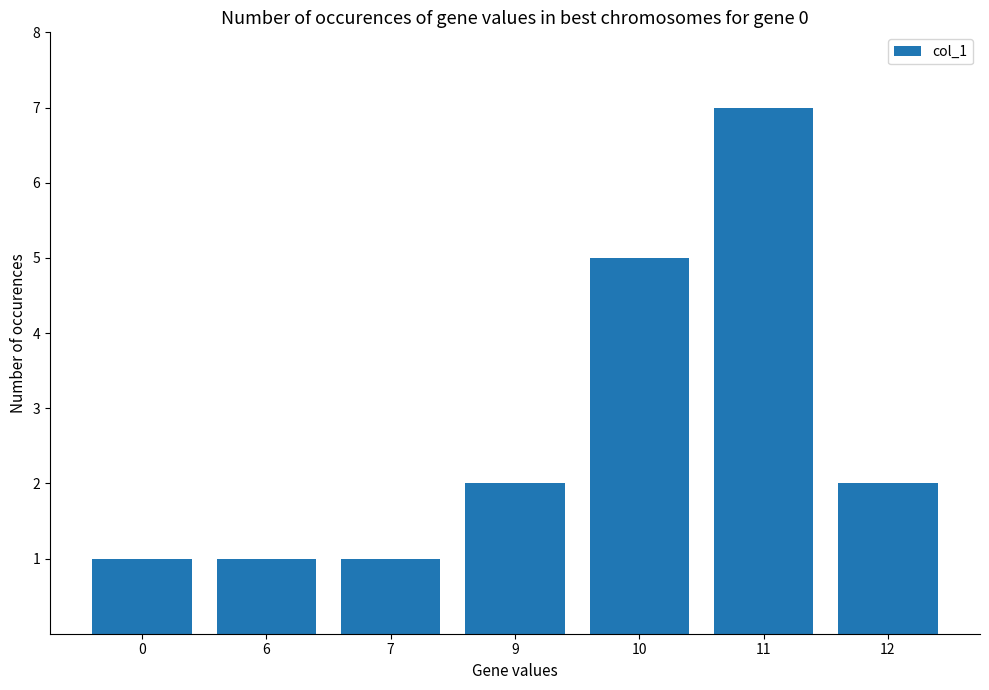

Is it true that the value at 7 is 1?

True